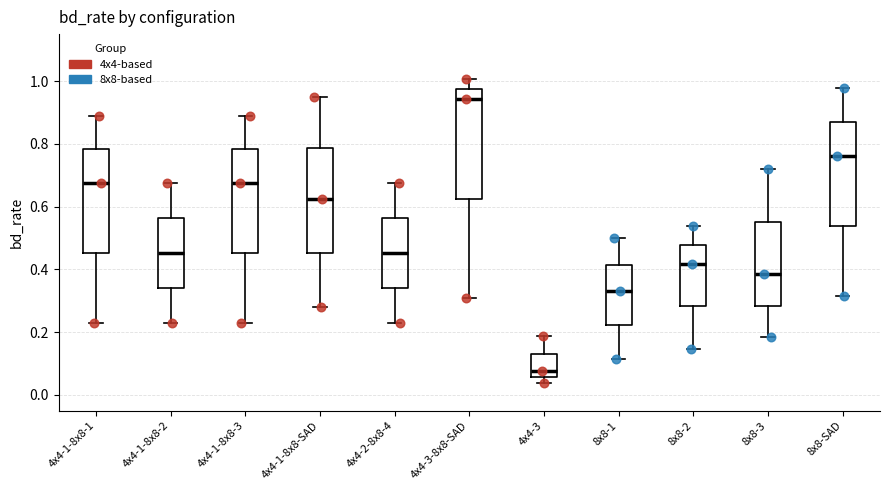

Reading left to right, transcribe this box plot: for each box, give where its median line is, the range the box spans, and where its two whiskers end, as read against the y-axis. The values are not printed on the chart, so give them approximately, as read against the axis.

4x4-1-8x8-1: median 0.68, box 0.46 to 0.78, whiskers 0.22 to 0.90
4x4-1-8x8-2: median 0.46, box 0.34 to 0.56, whiskers 0.22 to 0.68
4x4-1-8x8-3: median 0.68, box 0.46 to 0.78, whiskers 0.22 to 0.90
4x4-1-8x8-SAD: median 0.62, box 0.46 to 0.78, whiskers 0.28 to 0.94
4x4-2-8x8-4: median 0.46, box 0.34 to 0.56, whiskers 0.22 to 0.68
4x4-3-8x8-SAD: median 0.94, box 0.62 to 0.98, whiskers 0.30 to 1.00
4x4-3: median 0.08, box 0.06 to 0.14, whiskers 0.04 to 0.18
8x8-1: median 0.32, box 0.22 to 0.42, whiskers 0.12 to 0.50
8x8-2: median 0.42, box 0.28 to 0.48, whiskers 0.14 to 0.54
8x8-3: median 0.38, box 0.28 to 0.56, whiskers 0.18 to 0.72
8x8-SAD: median 0.76, box 0.54 to 0.86, whiskers 0.32 to 0.98